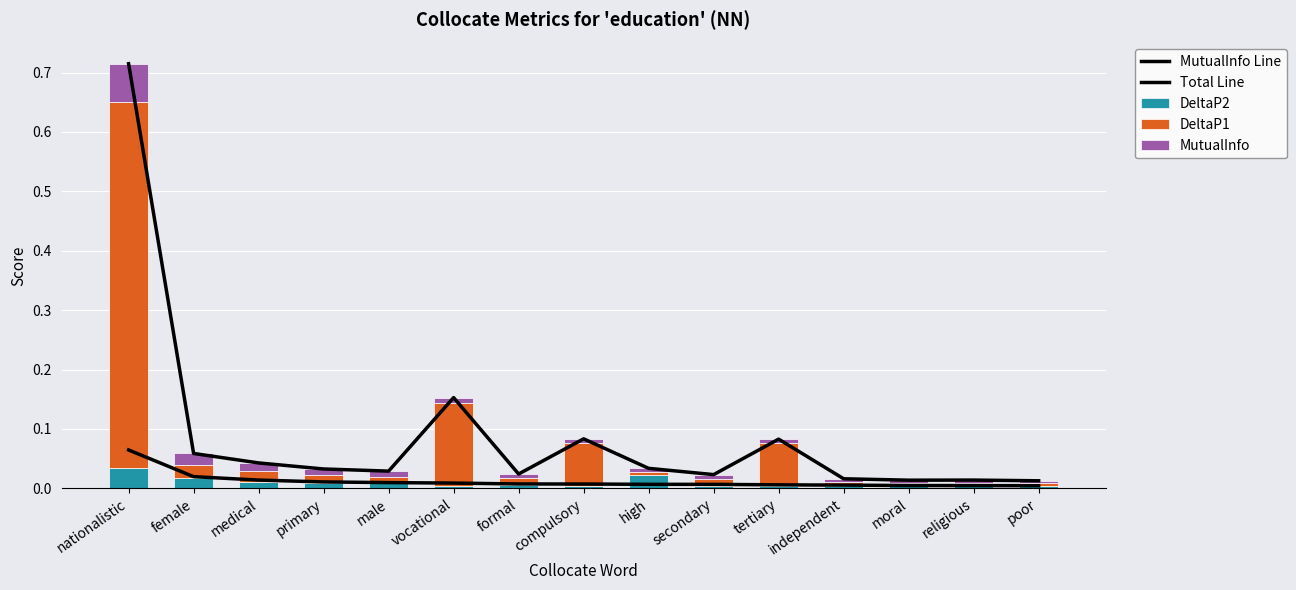

True or false: MutualInfo Line has a value of 0.1 at nationalistic.

True